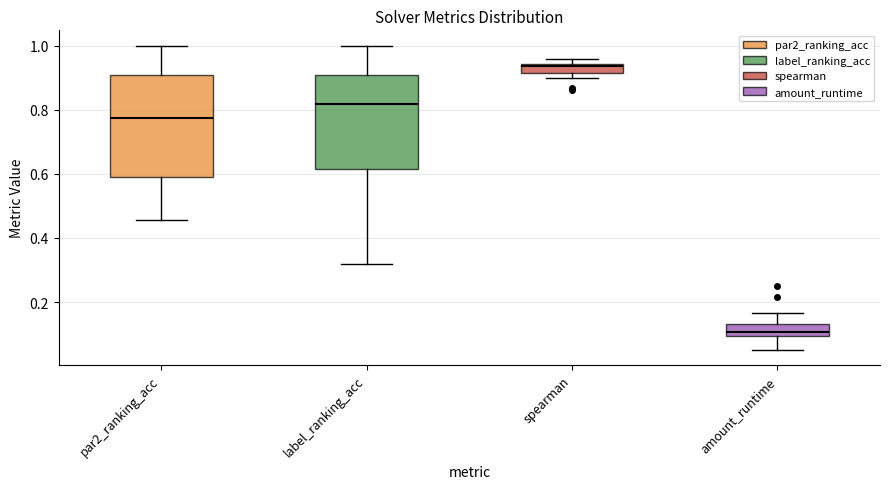

Which box's median line is the lowest?

amount_runtime